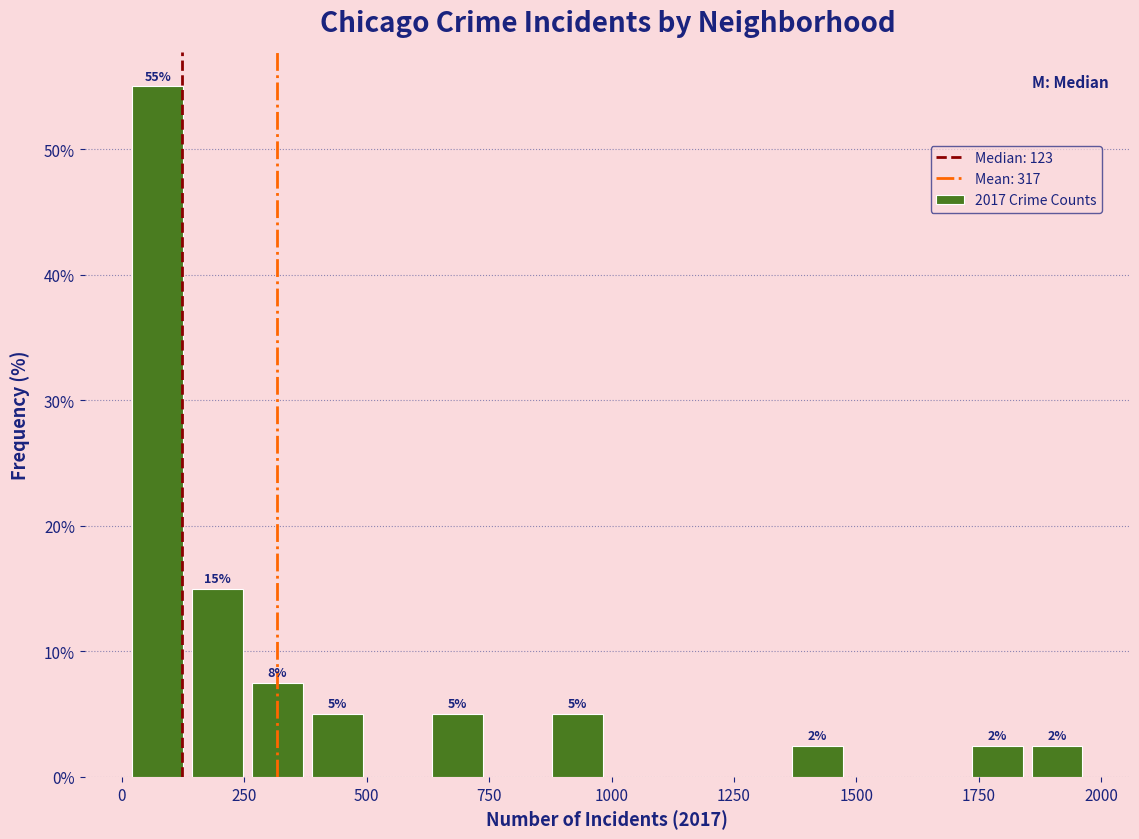

Read against the x-axis, roughly where is the centre of the tallest bar?

50